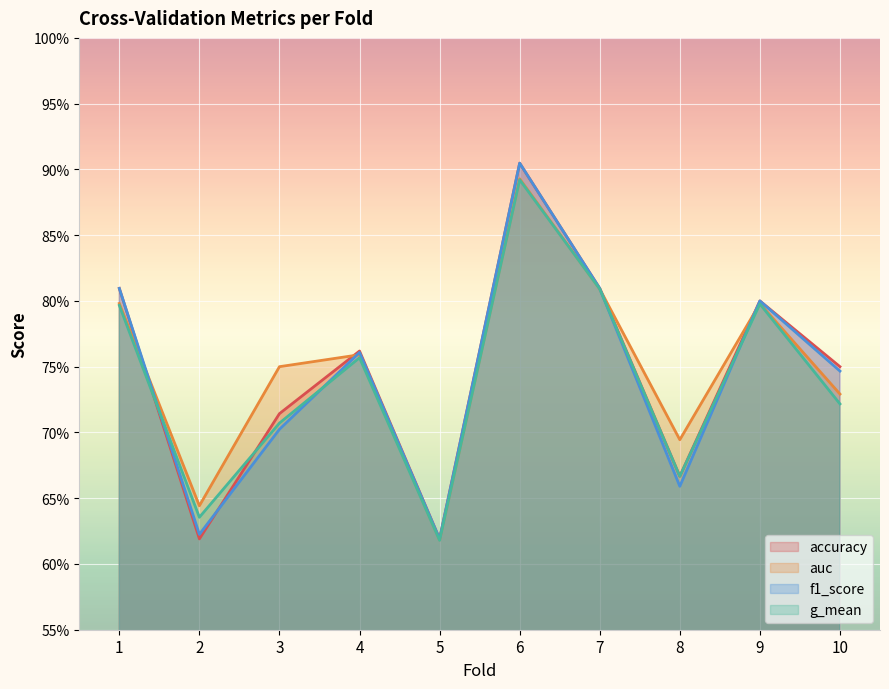

Count the accuracy values in the range 0 to 1.

10